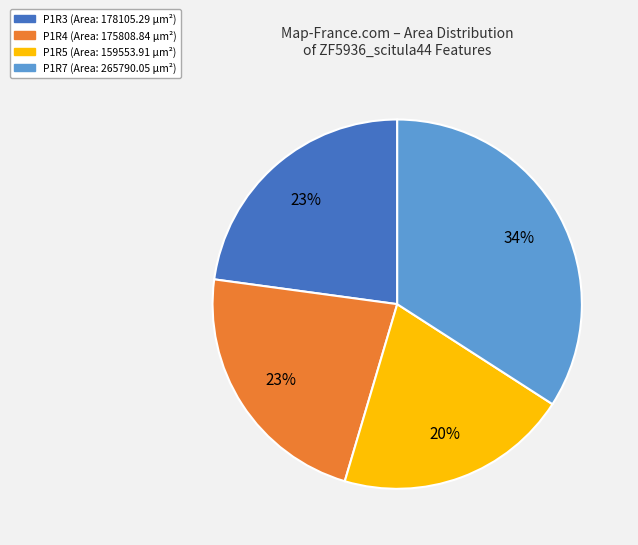

What percentage is the P1R5 slice, to the nearest percent?

20%